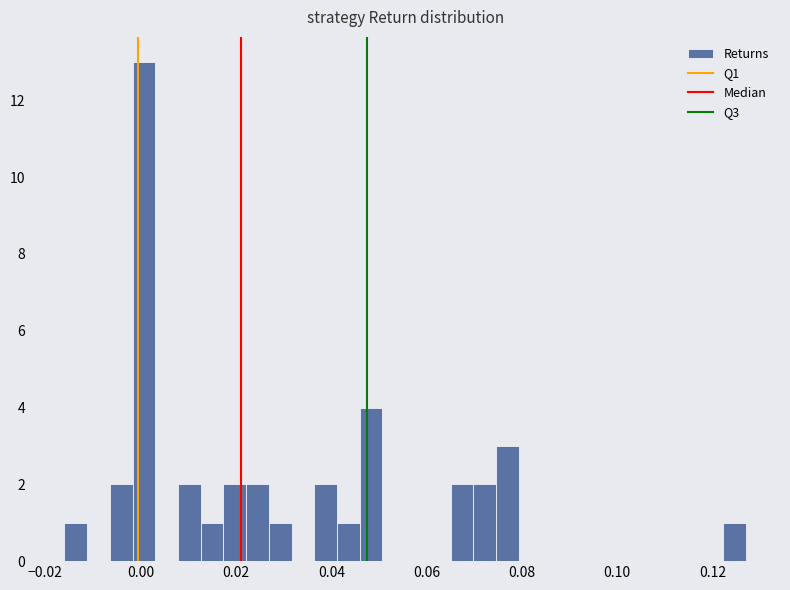

Read against the x-axis, roughly where is the centre of the tallest bar?

0.000